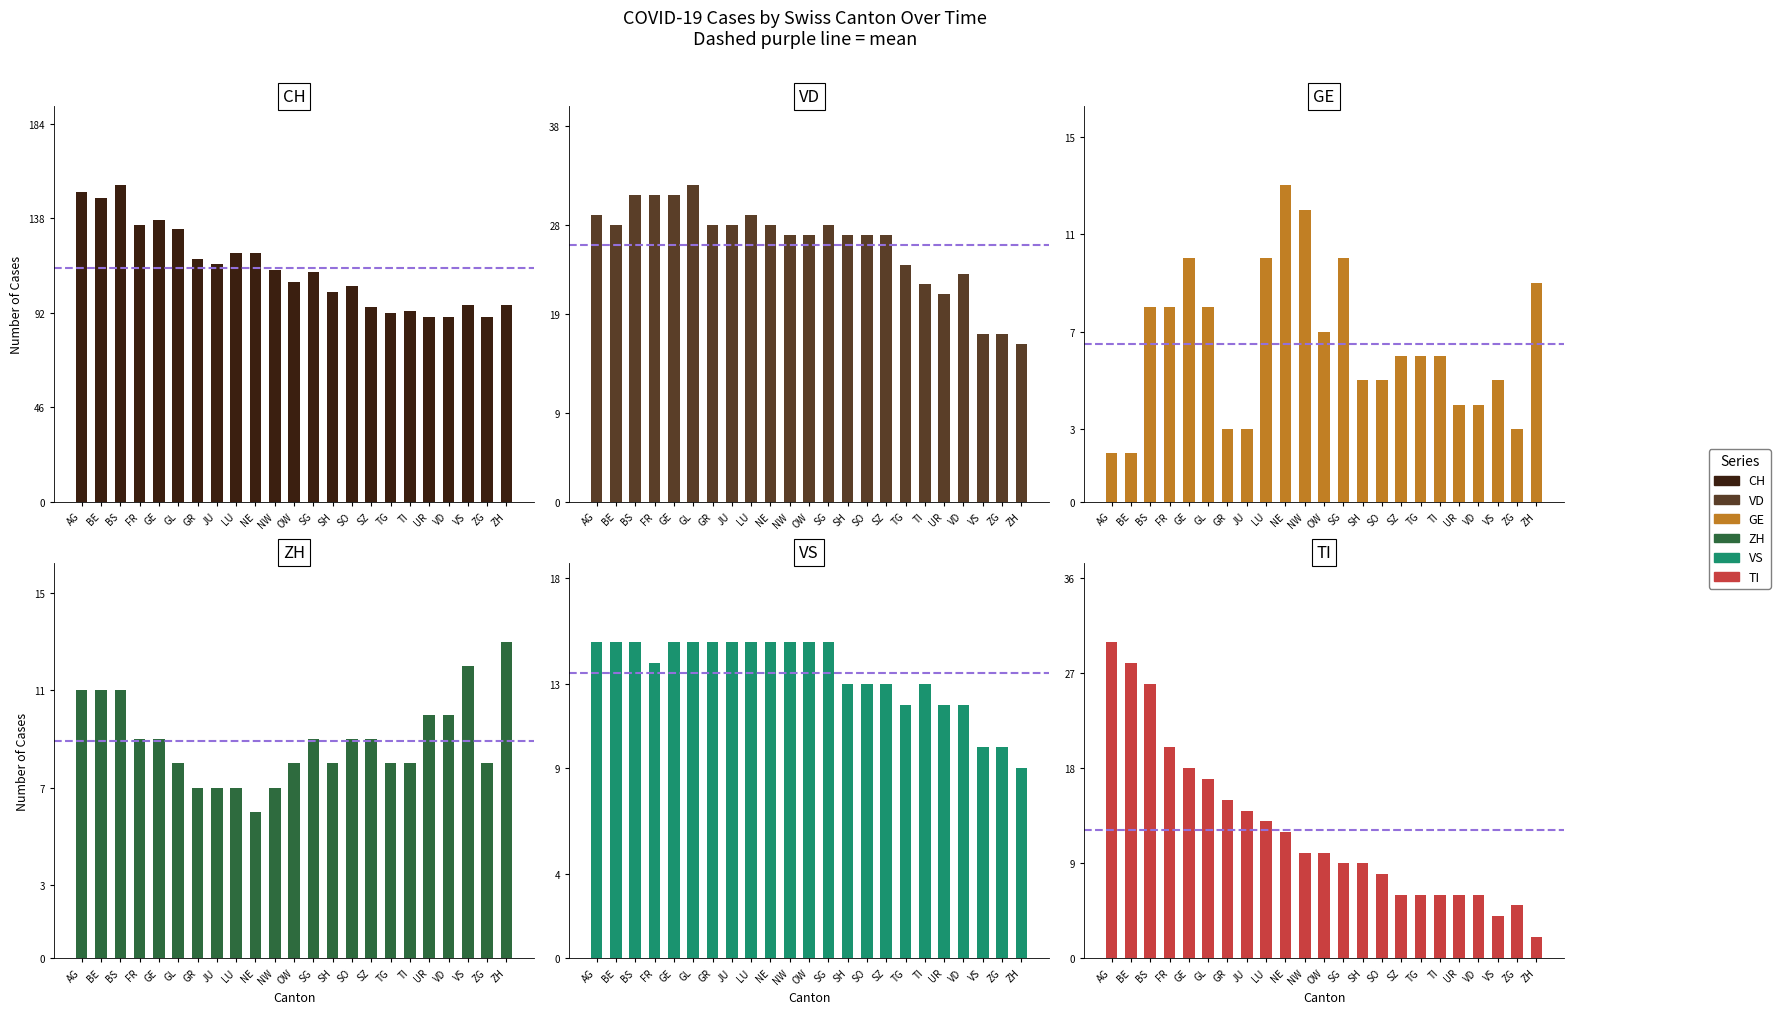

Where is VS nearest to the value 12?

TG